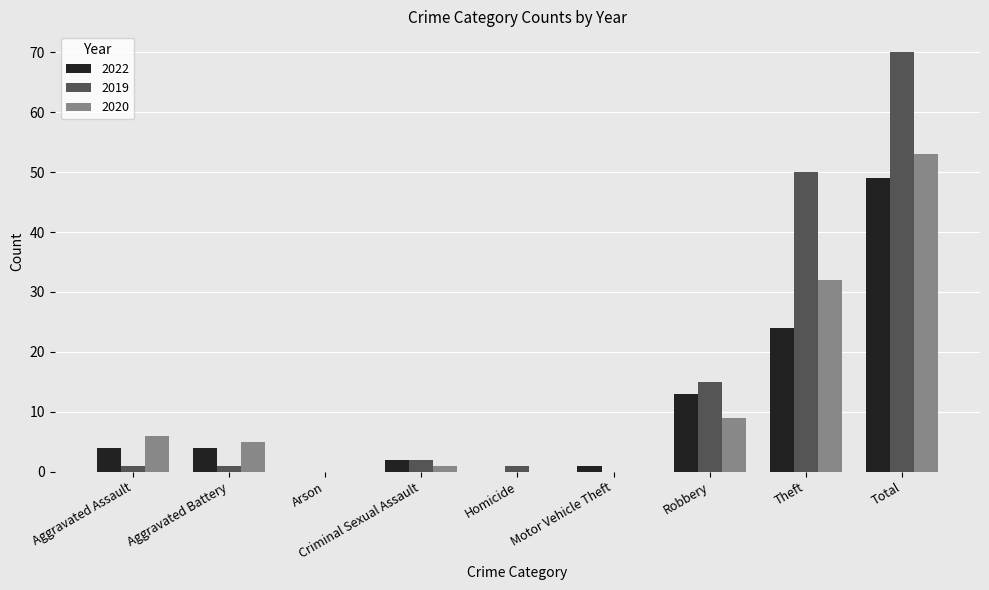

Reading left to right, transcribe all the data shown in this chart.

2022: 4	4	0	2	0	1	13	24	49
2019: 1	1	0	2	1	0	15	50	70
2020: 6	5	0	1	0	0	9	32	53